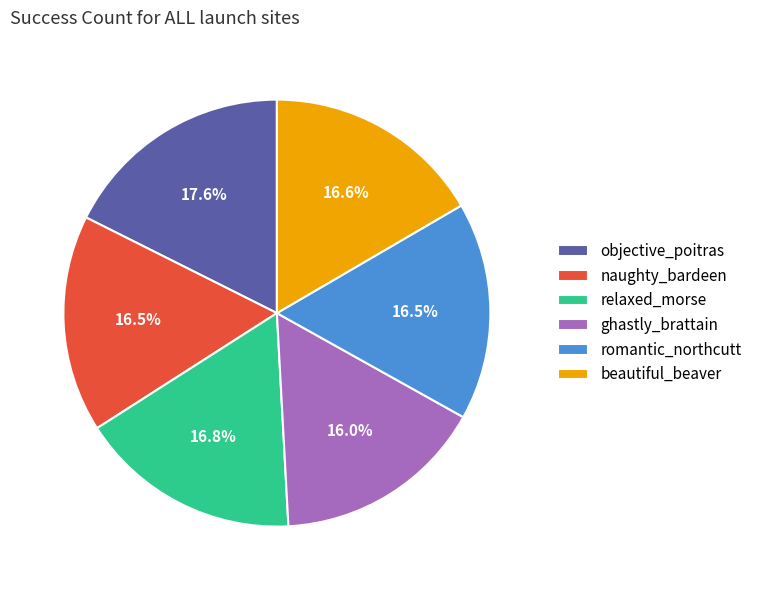

To the nearest percent, what is the average slice percentage?

17%